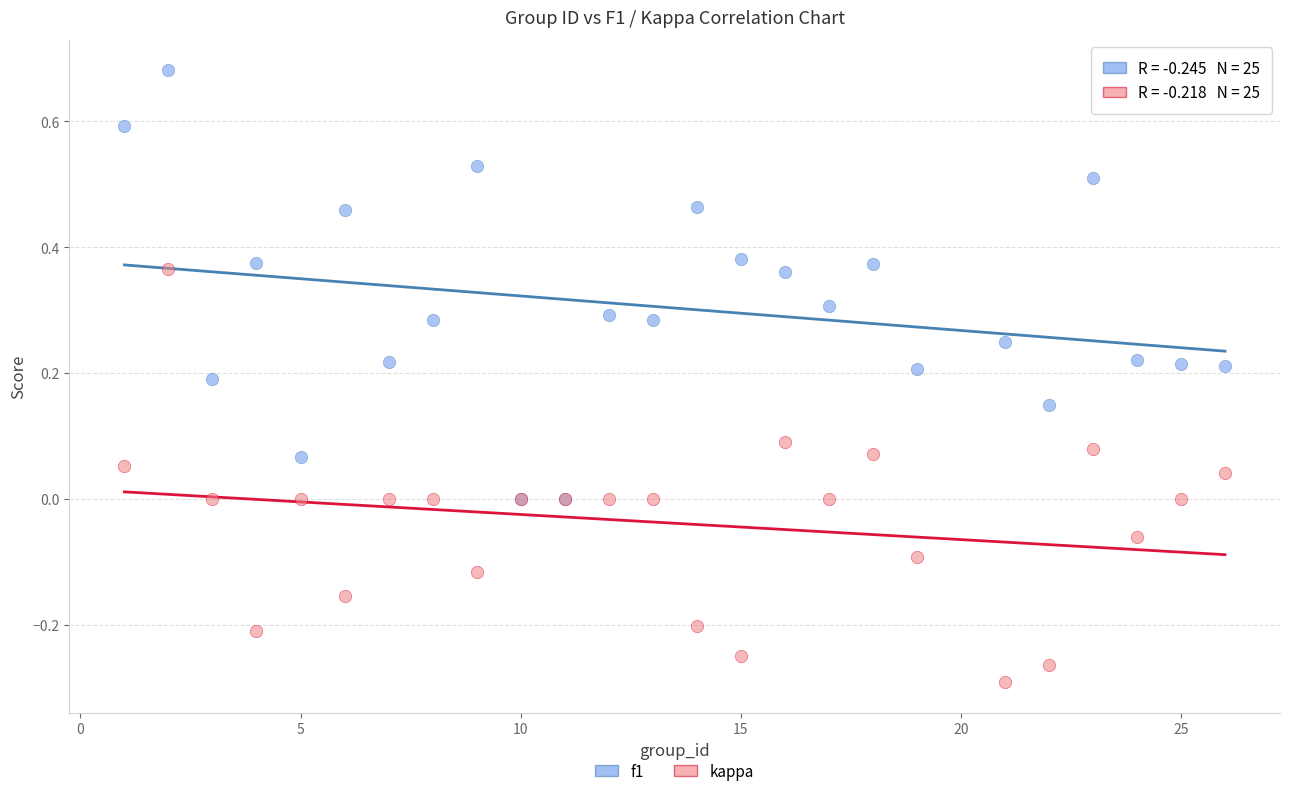

What are all the series names shown in the legend?

f1, kappa